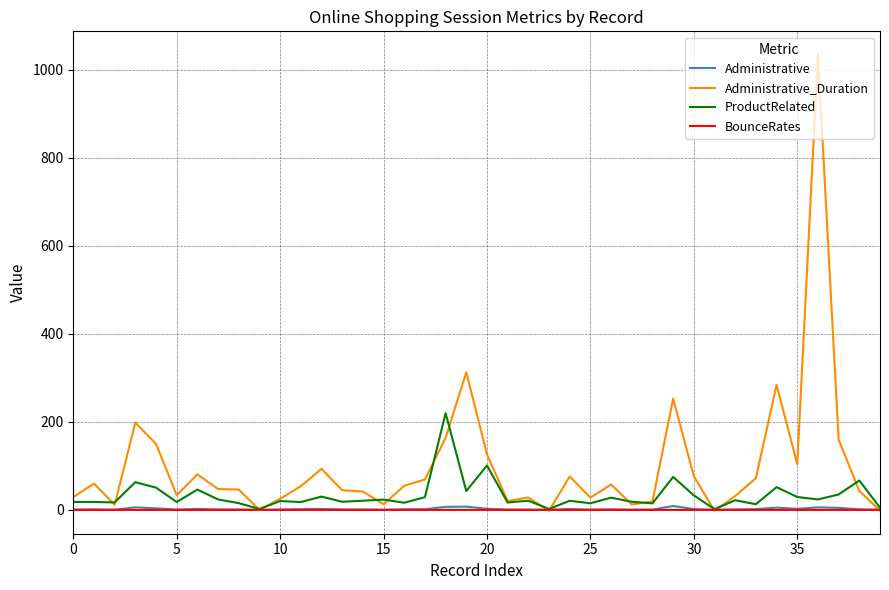

What is the greatest value displayed?

1034.8